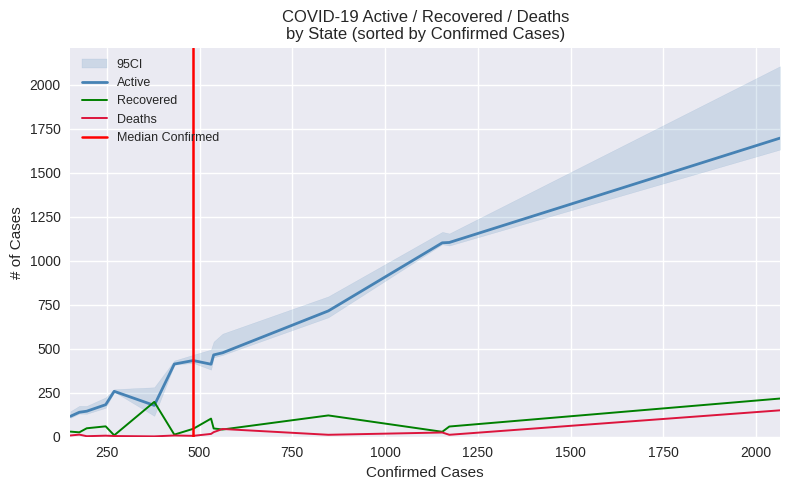

What is the lowest value of the Active series?

116